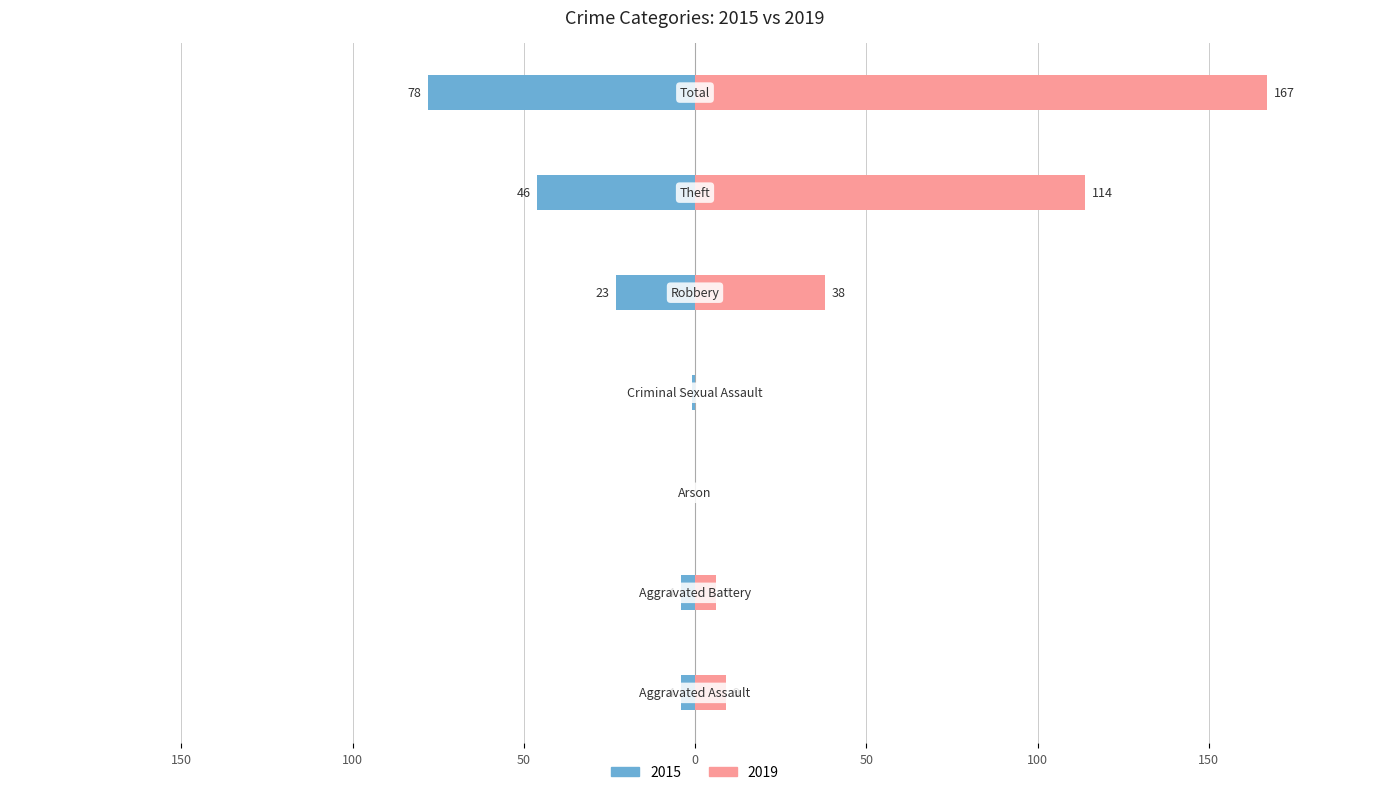

Is it true that 2015 equals -4 at Aggravated Battery?

True